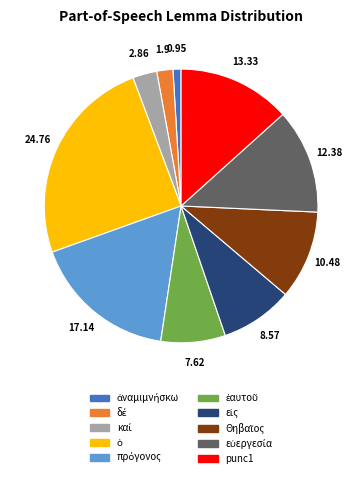

Is there any slice that represents more than half of the pie?

No